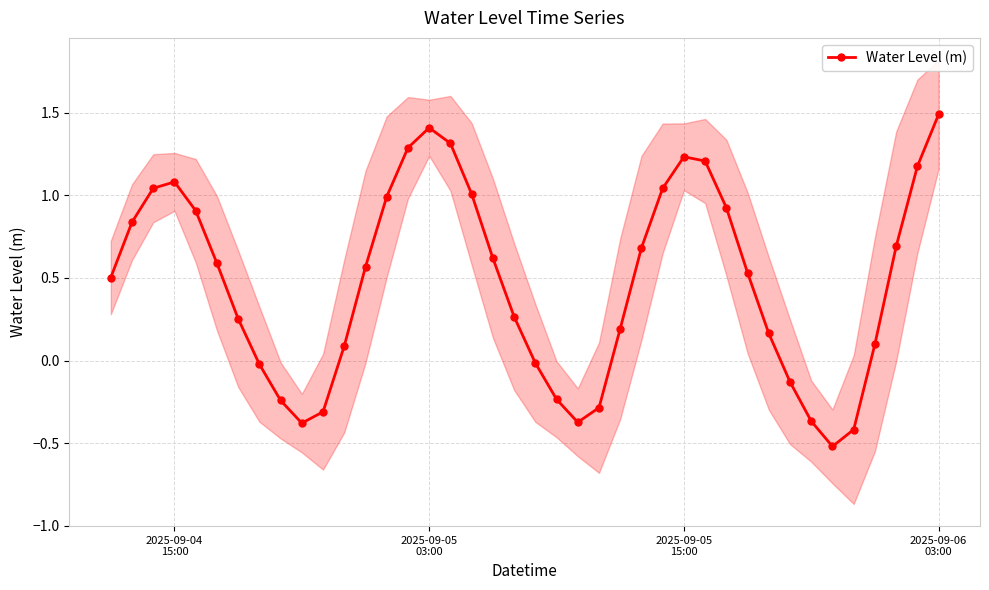

What is the minimum value for Water Level (m)?

-0.5